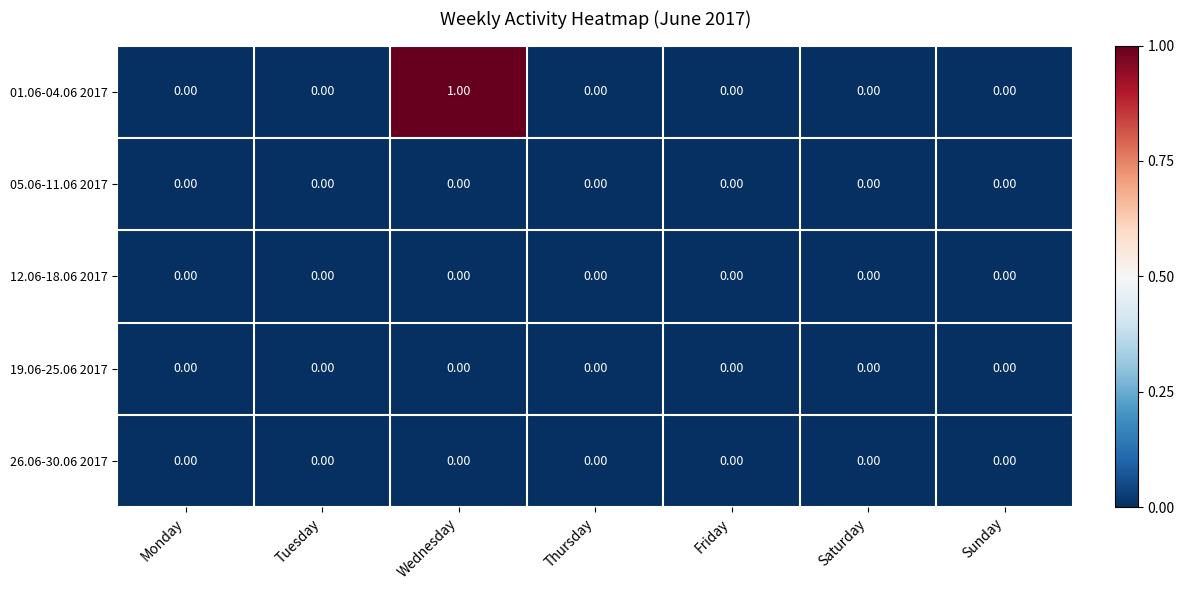

Which series has the largest total across all categories?

01.06-04.06 2017